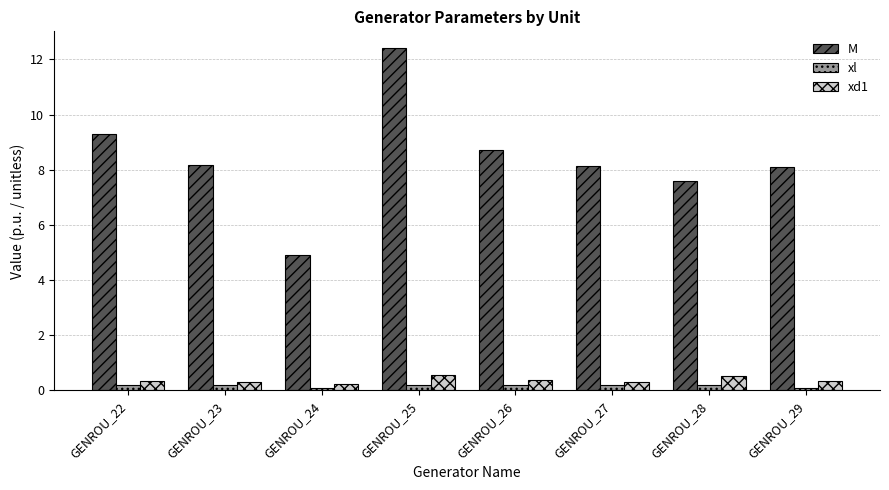

What is the difference between the maximum and minimum values in the M series?

7.5